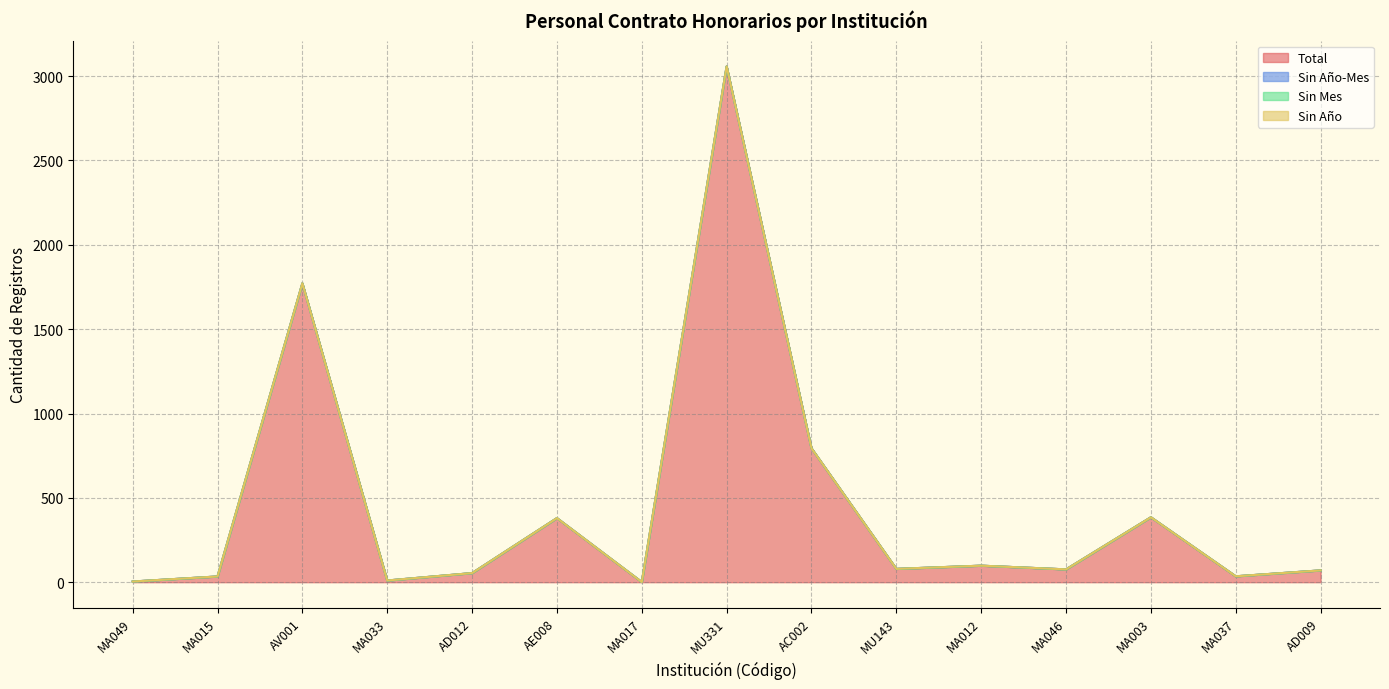

What is the total value across all series at AD009?

280